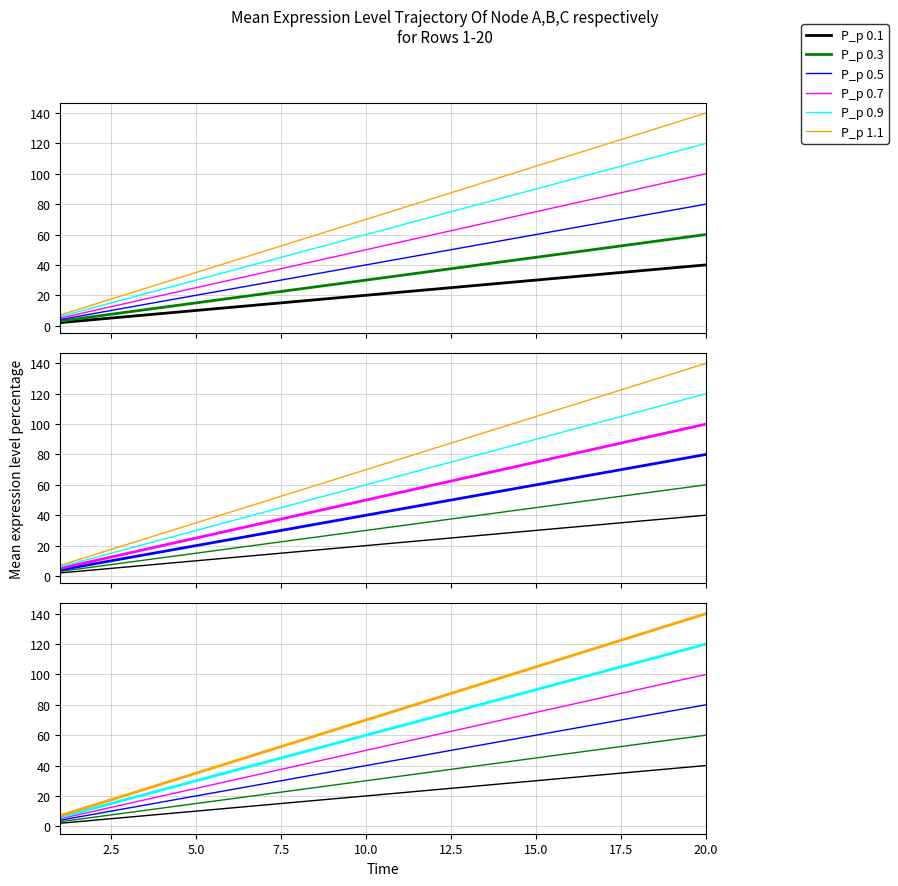

What is the average value of the P_p 0.5 series?

42